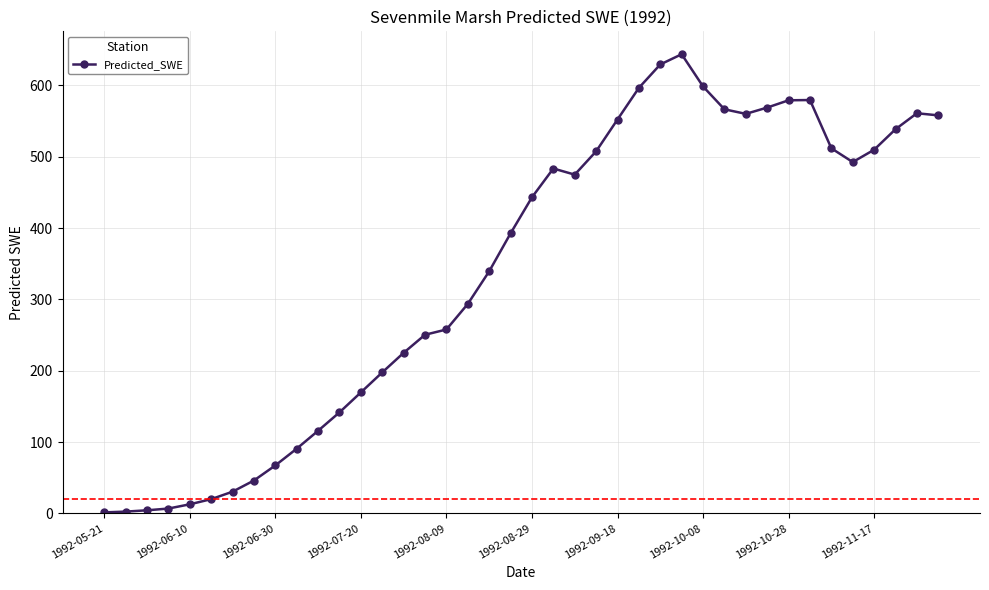

What is the difference between the maximum and minimum values?

642.4